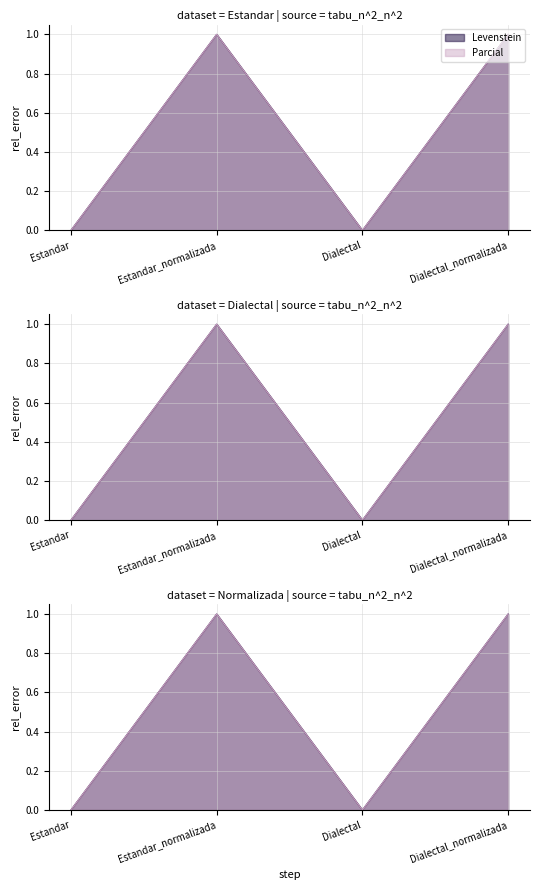

True or false: Parcial and Levenstein intersect in this chart.

False